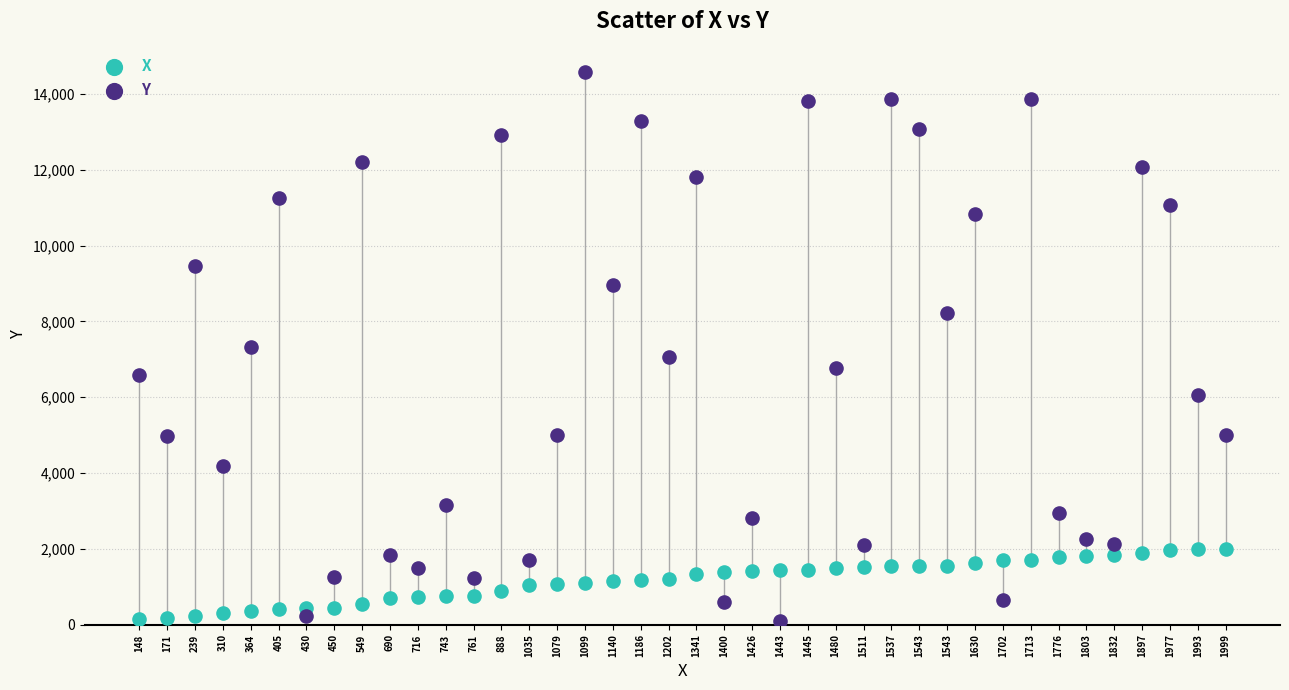

Which series has the widest spread of Y values?

Y